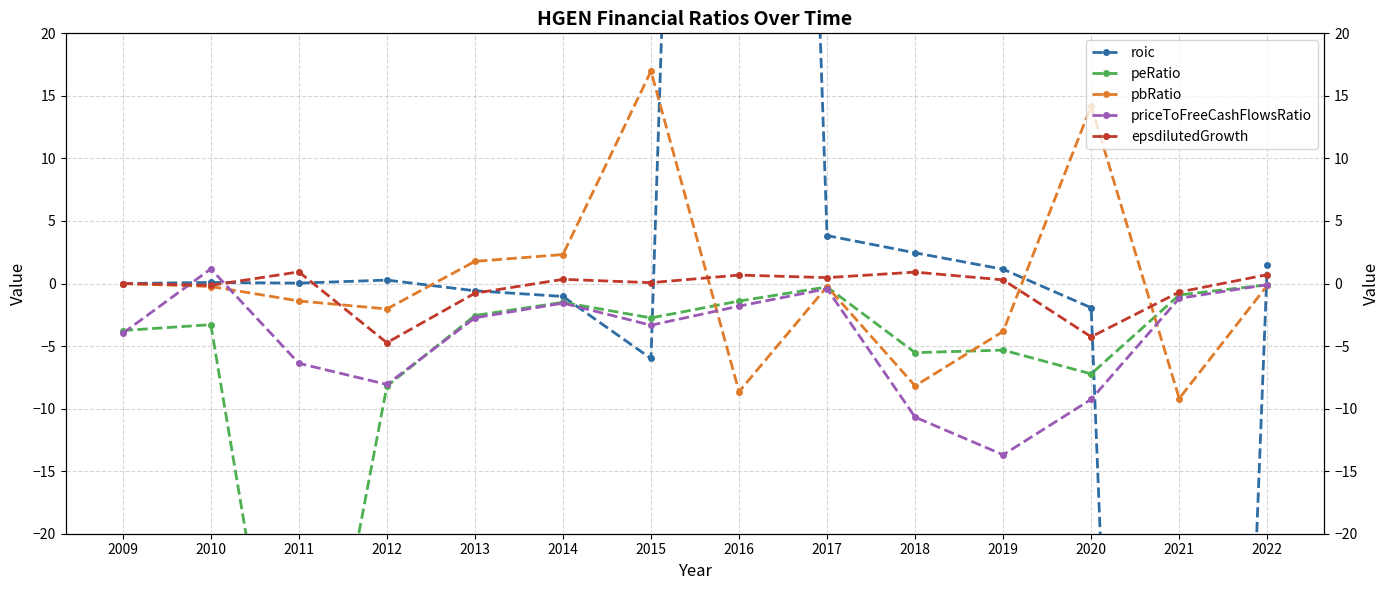

What is the sum of the roic values at 2013 and 2021?

-178.4